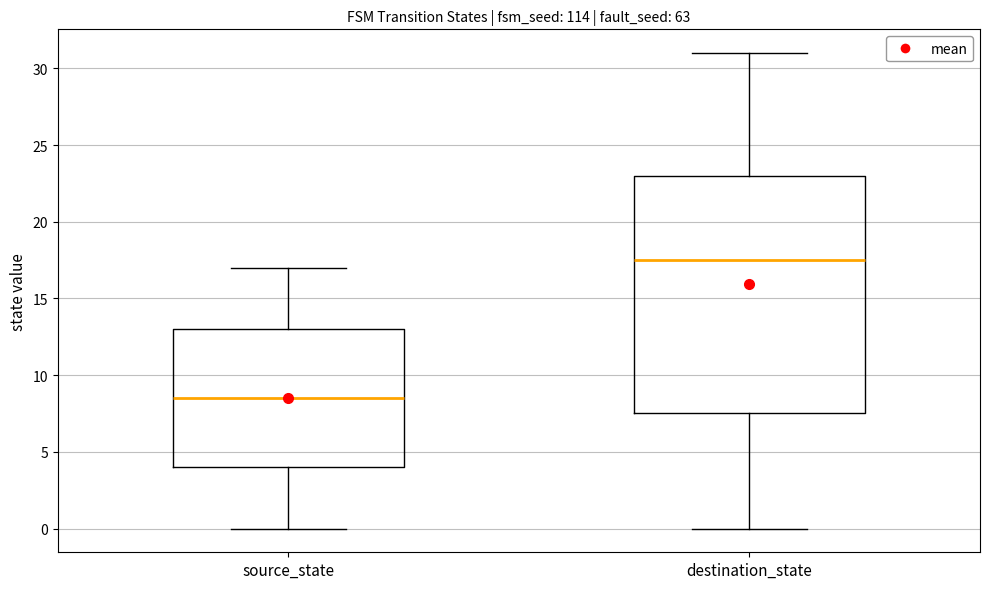

Which box is the tallest, from its lower edge to its upper edge?

destination_state